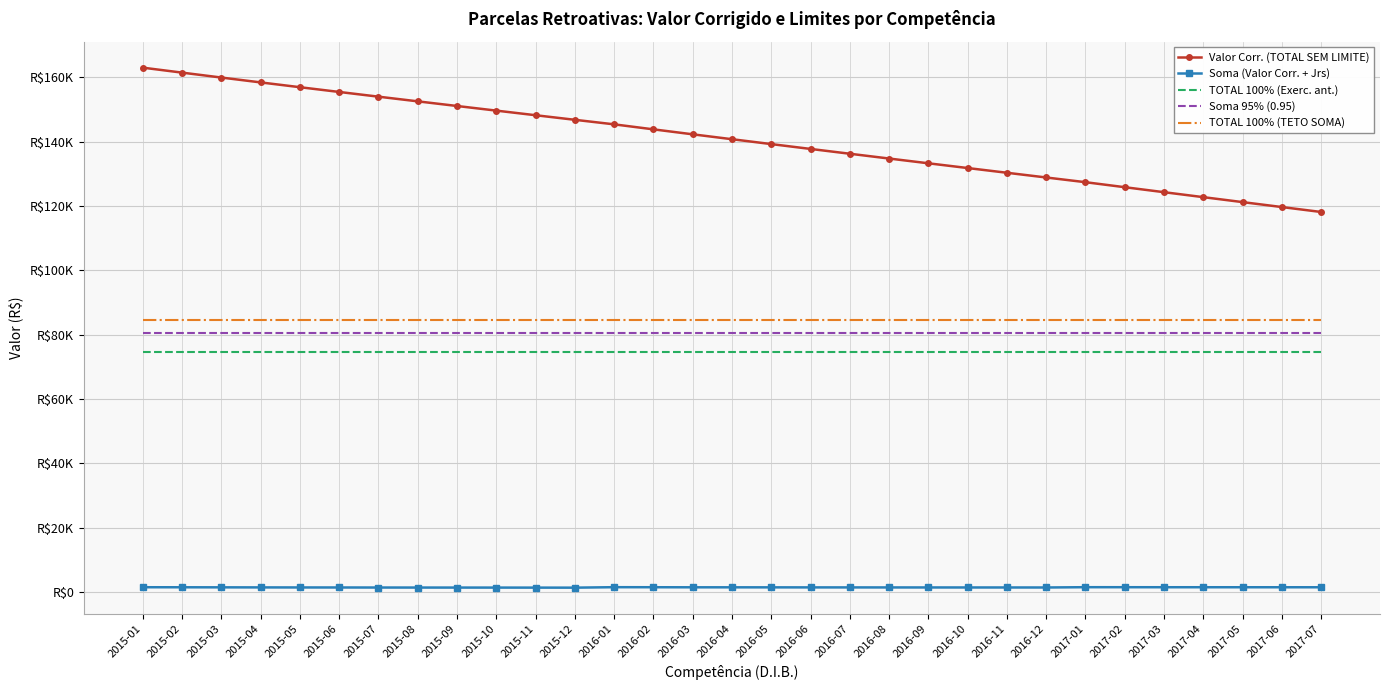

What are all the series names shown in the legend?

Valor Corr. (TOTAL SEM LIMITE), Soma (Valor Corr. + Jrs), TOTAL 100% (Exerc. ant.), Soma 95% (0.95), TOTAL 100% (TETO SOMA)